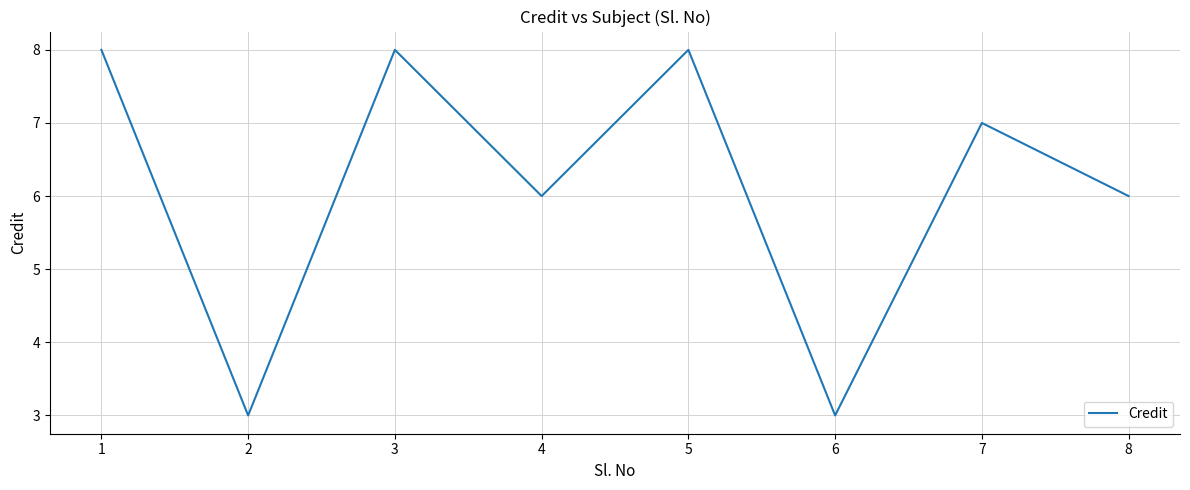

How many lines are shown in the chart?

1